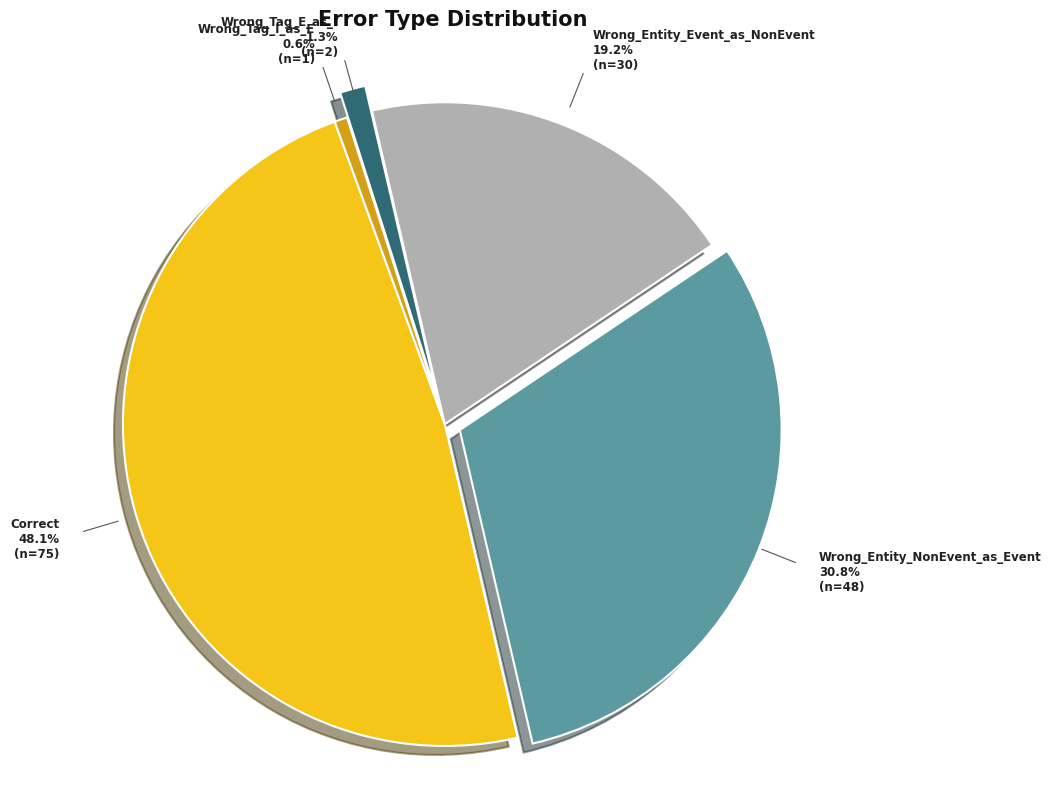

Between Wrong_Entity_NonEvent_as_Event and Wrong_Entity_Event_as_NonEvent, which is larger?

Wrong_Entity_NonEvent_as_Event